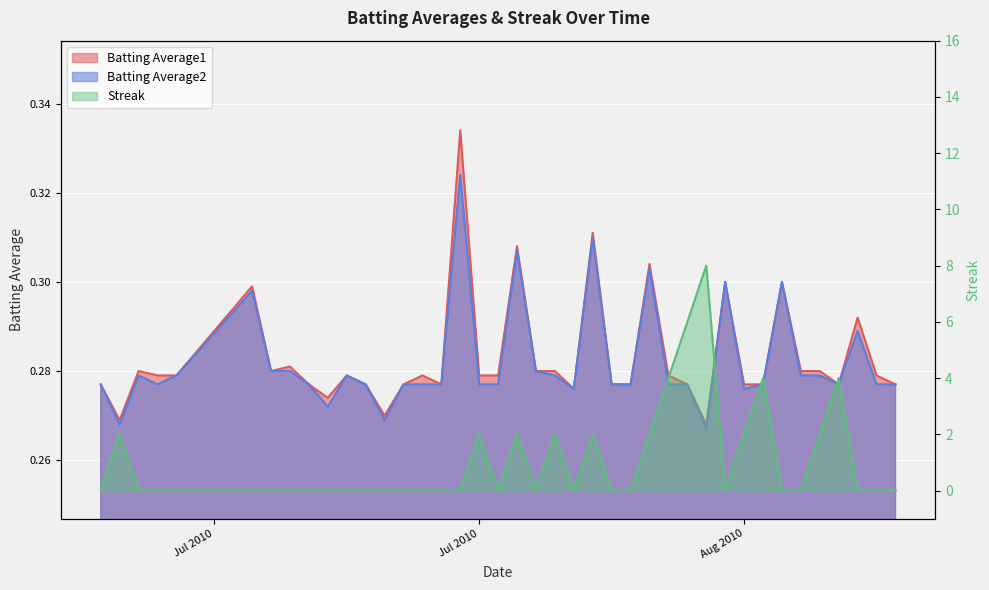

True or false: Batting Average1 has a value of 0.3 at 2010-07-30.

True